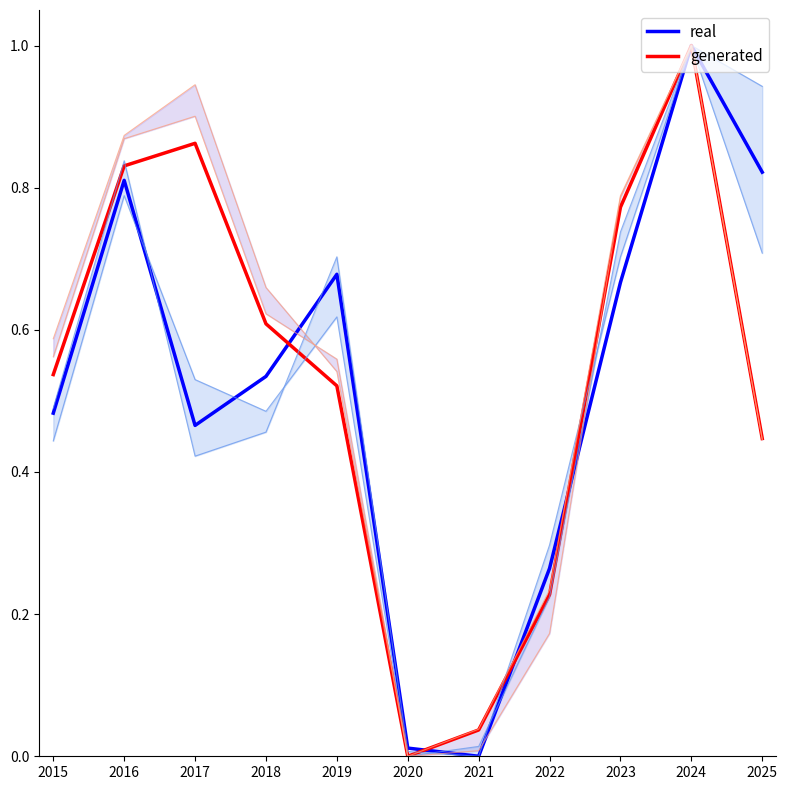

Does the chart have visible grid lines?

No